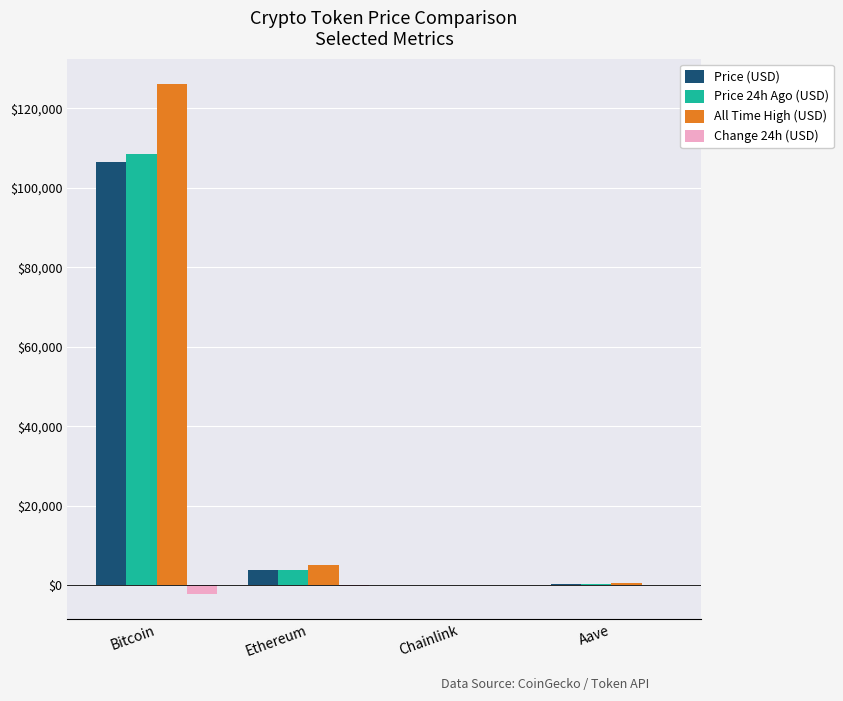

The value of All Time High (USD) at Ethereum is 4946.1. True or false?

True